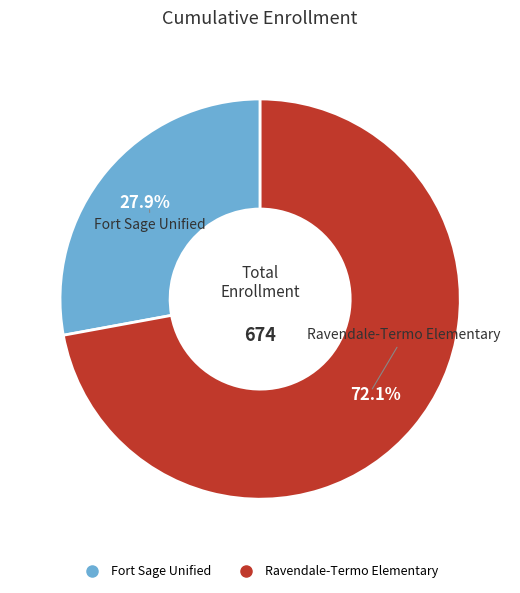

Which slice is the largest?

Ravendale-Termo Elementary